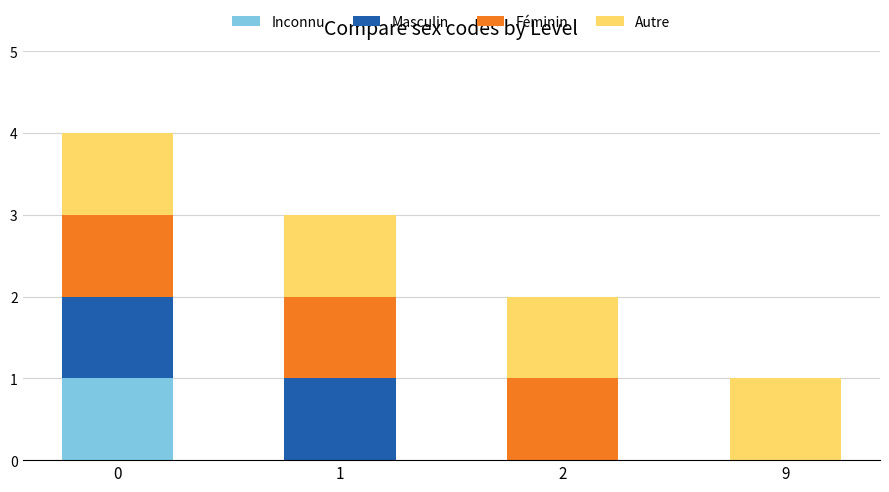

Reading right to left, transcribe the values for Inconnu.

9=0	2=0	1=0	0=1